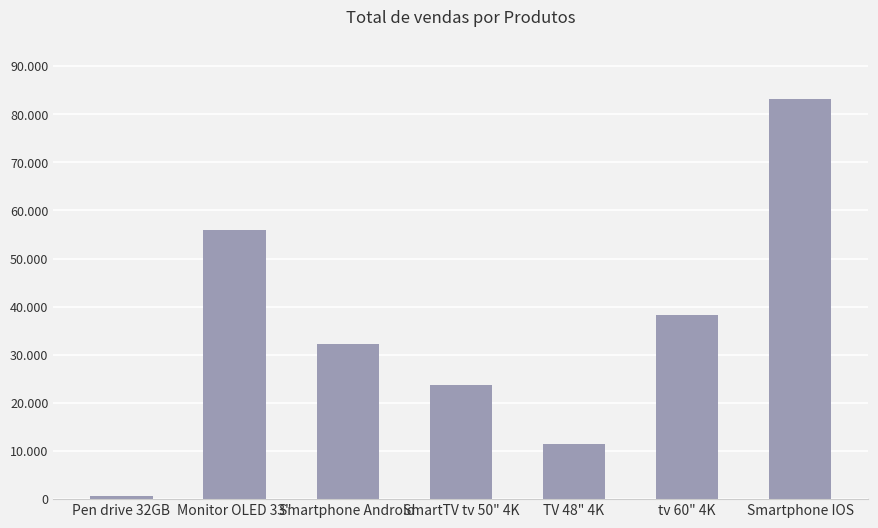

At which label does the data first exceed 32200?

Monitor OLED 33"